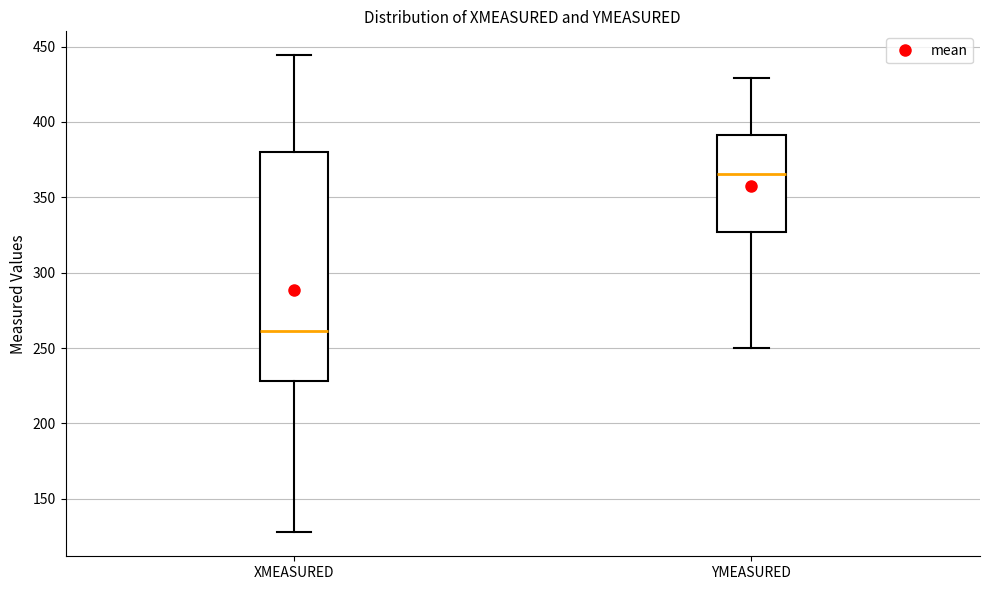

Which box is the tallest, from its lower edge to its upper edge?

XMEASURED